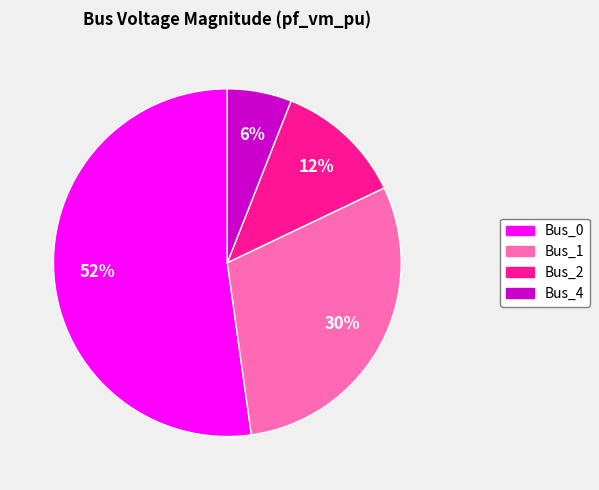

To the nearest percent, what is the difference between the Bus_0 and Bus_4 slice percentages?

46%